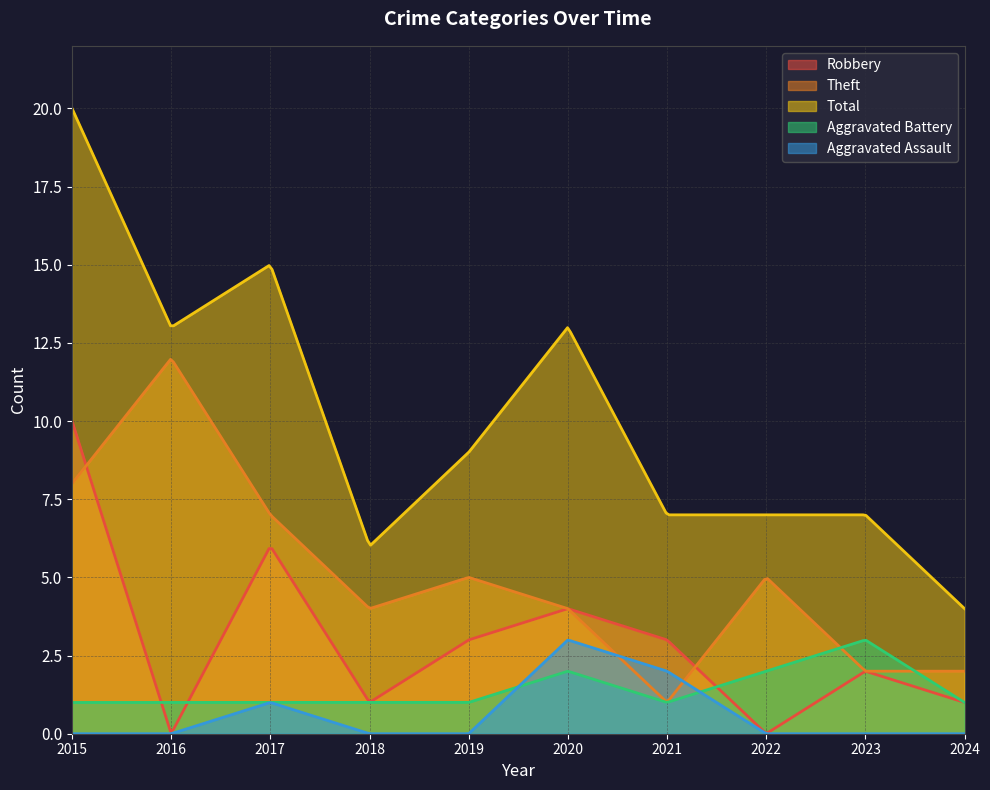

True or false: Aggravated Assault and Total cross at least once.

False